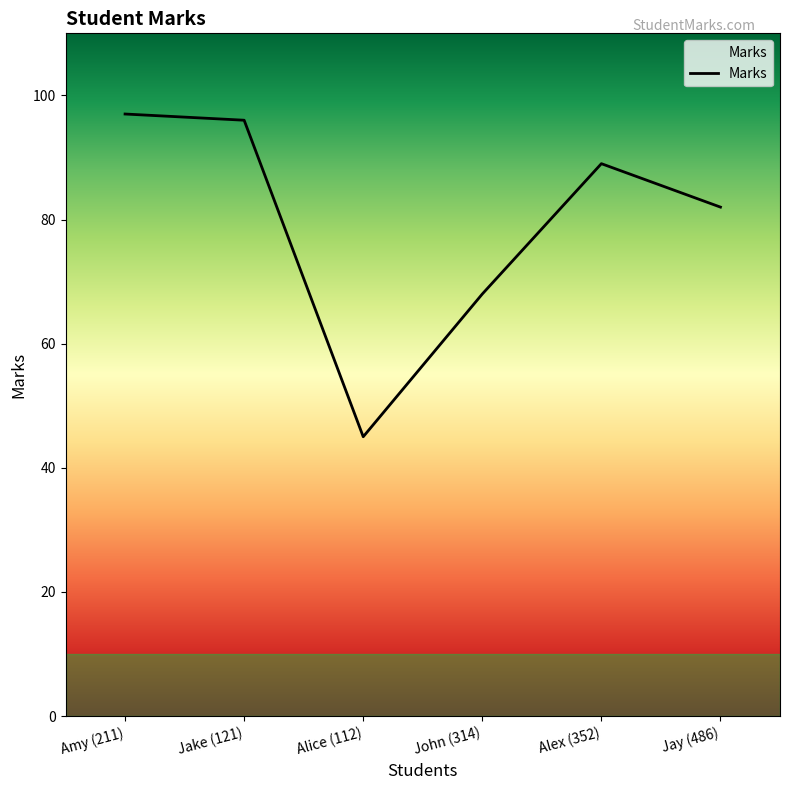

How many points are lower than both their immediate neighbors (excluding endpoints)?

1